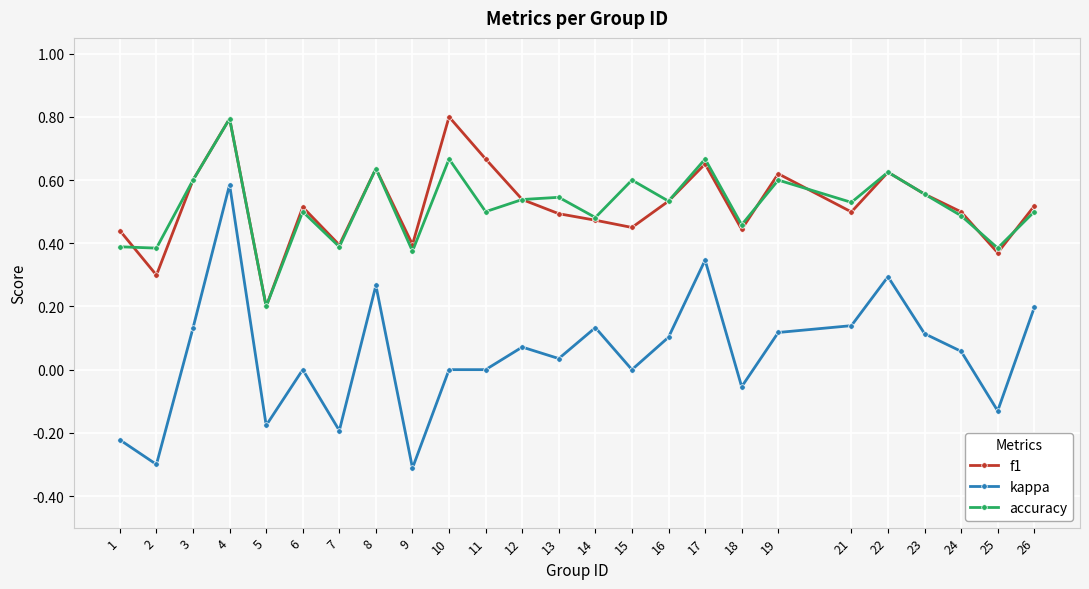

The kappa series shows -0.3 at 15. True or false?

False